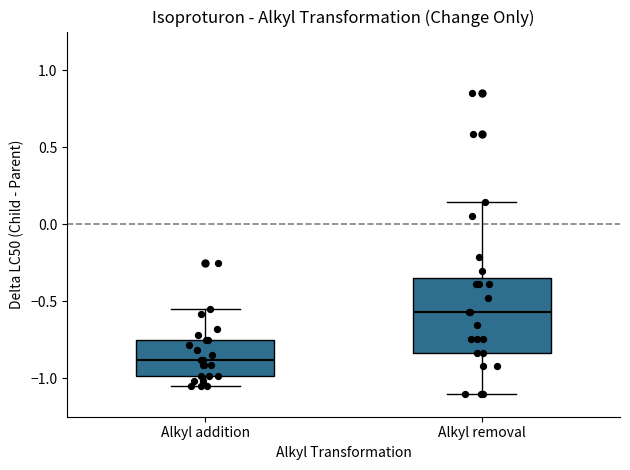

Where does the upper whisker of the box for Alkyl addition end on the y-axis? The values are not printed on the chart, so give them approximately, as read against the axis.

-0.55